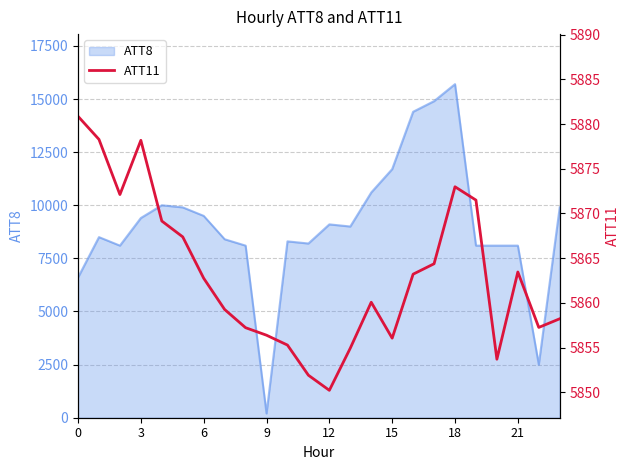

The value of ATT8 at 0 is 6600. True or false?

True